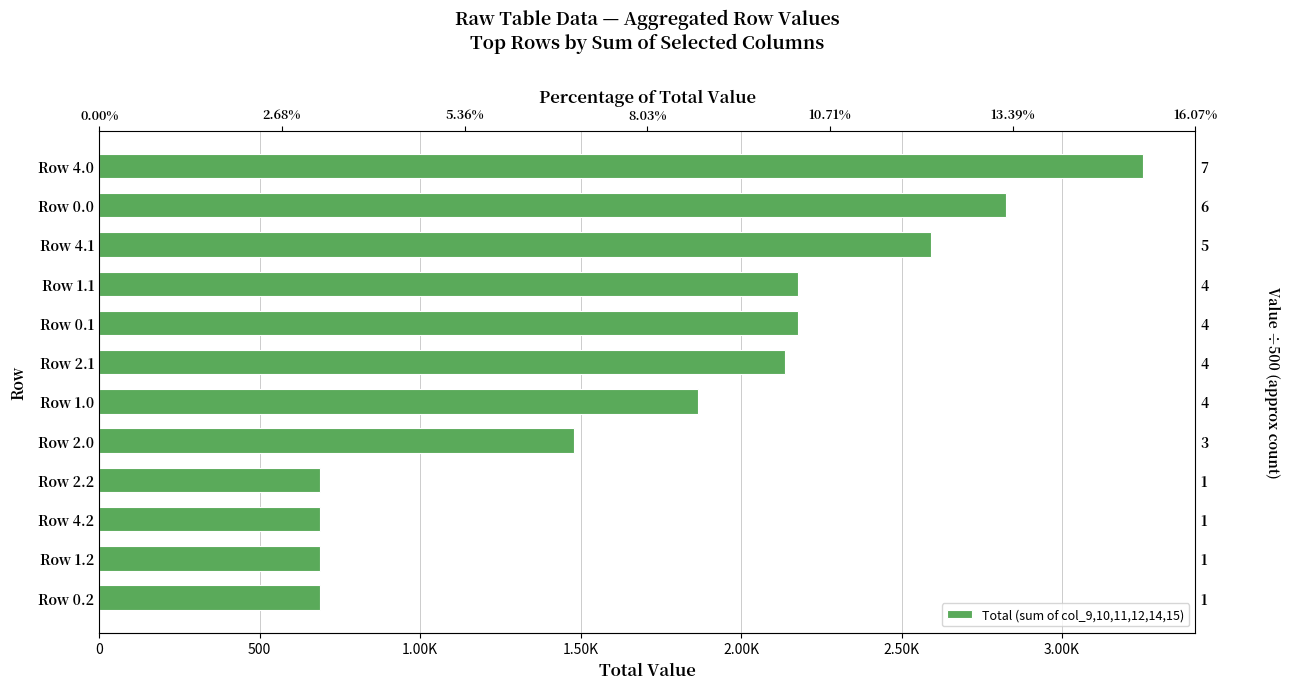

What is the greatest value displayed?

3252.5